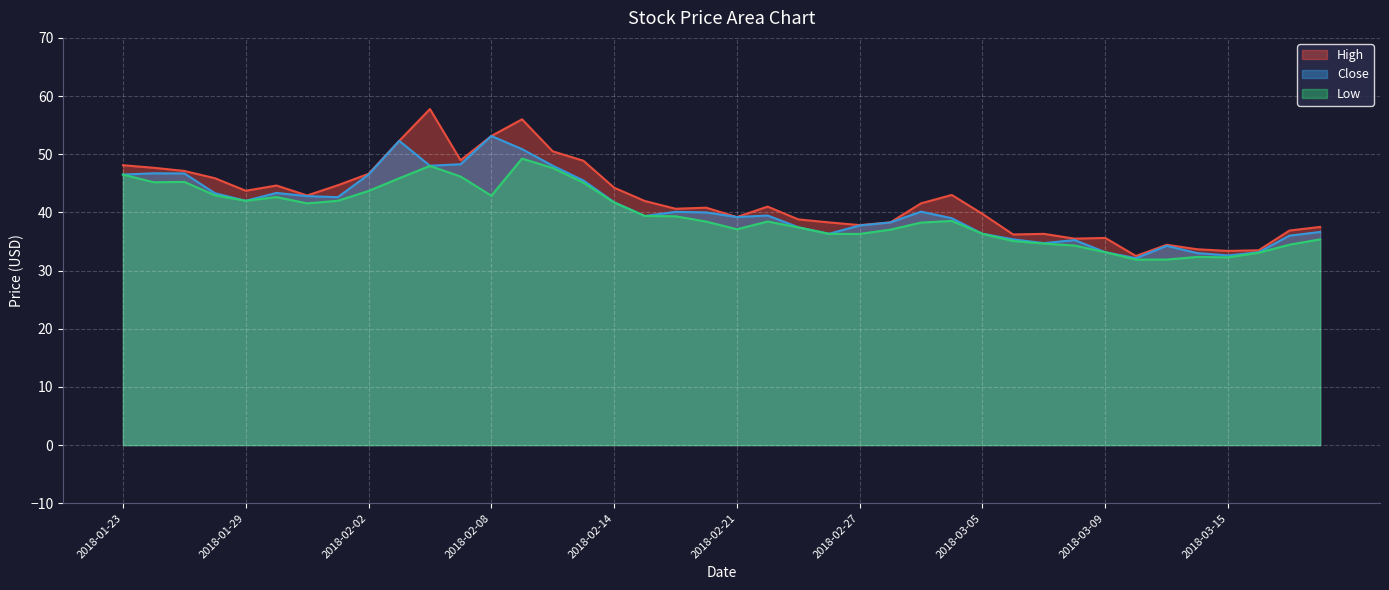

What is the difference between the High values at 2018-02-26 and 2018-03-09?

2.7